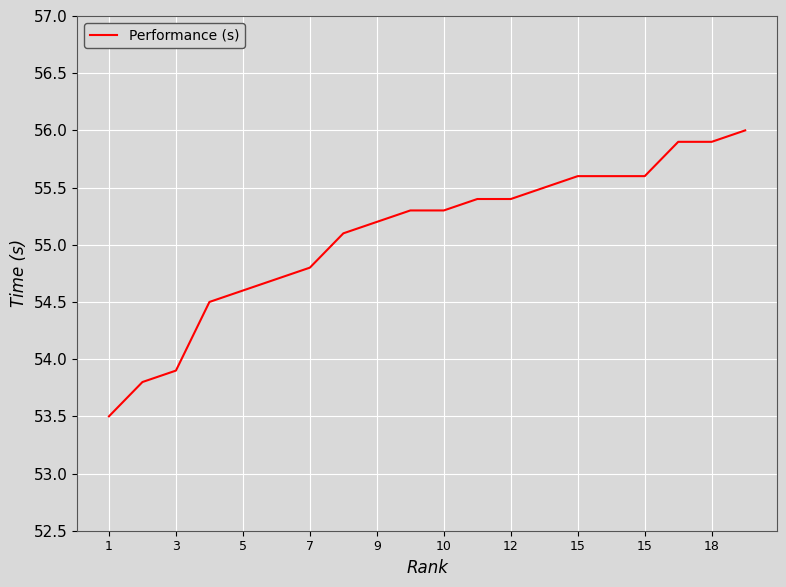

Does the chart have visible grid lines?

Yes